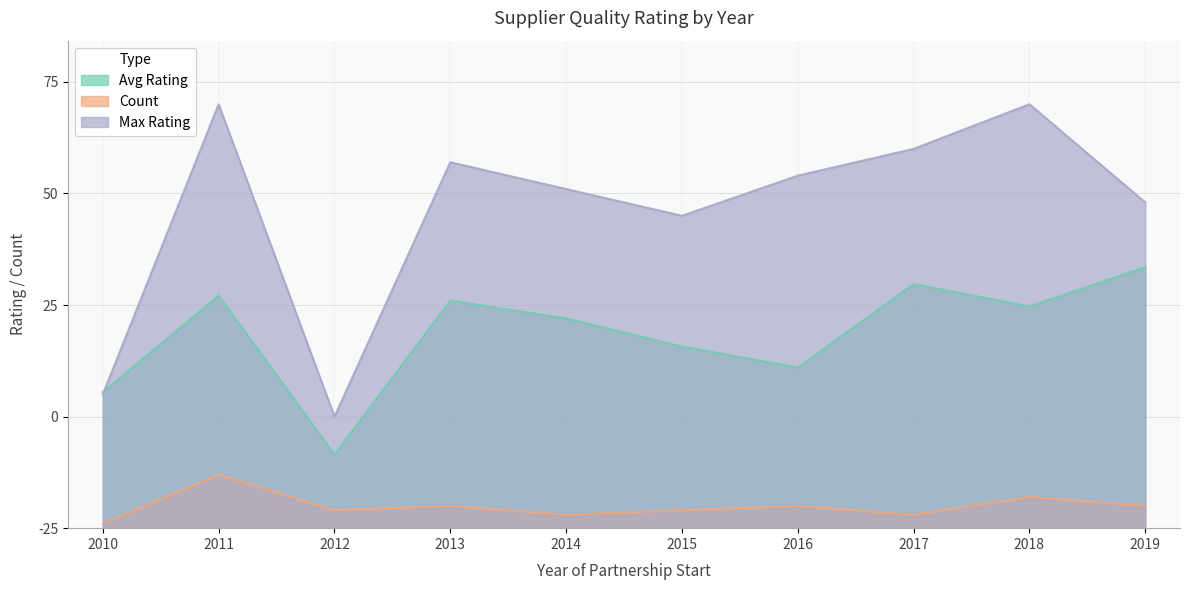

True or false: Avg Rating has a value of 40.7 at 2015.

True